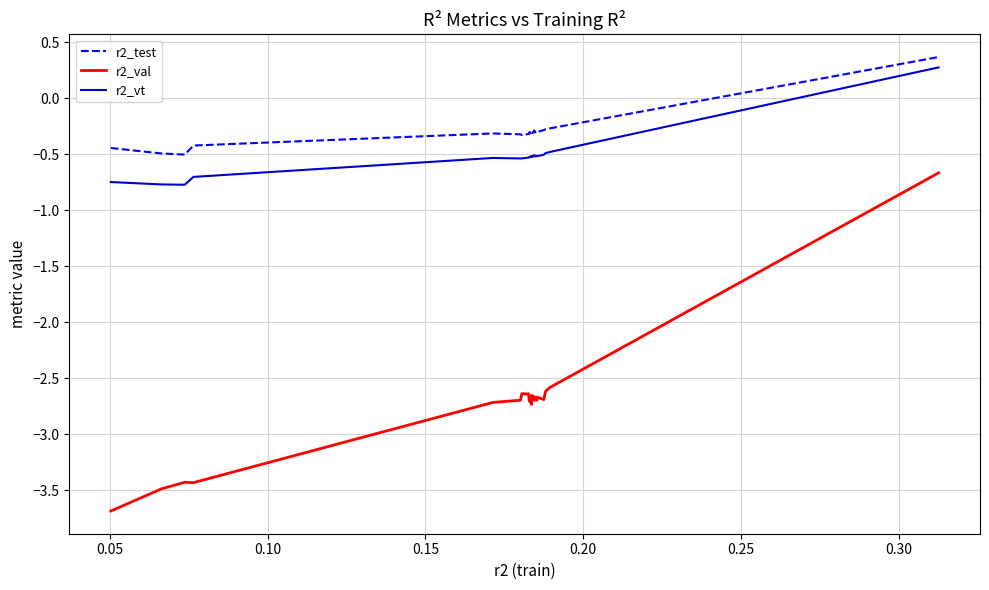

In r2_test, how many points are lower than both neighbors (excluding endpoints)?

6